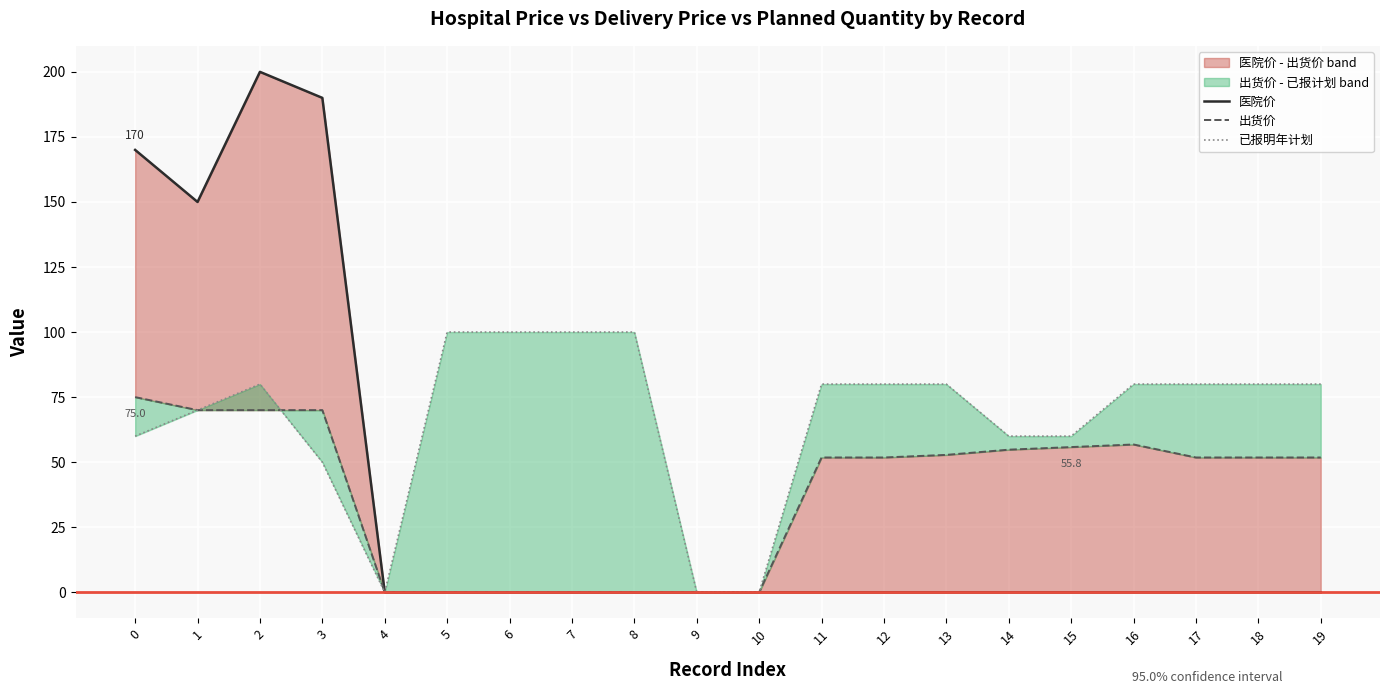

At which category is the sum across all series the highest?

2